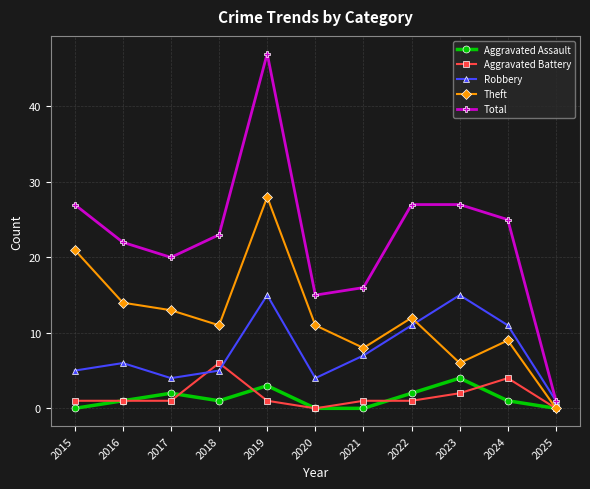

What is the total value across all series at 2015?

54